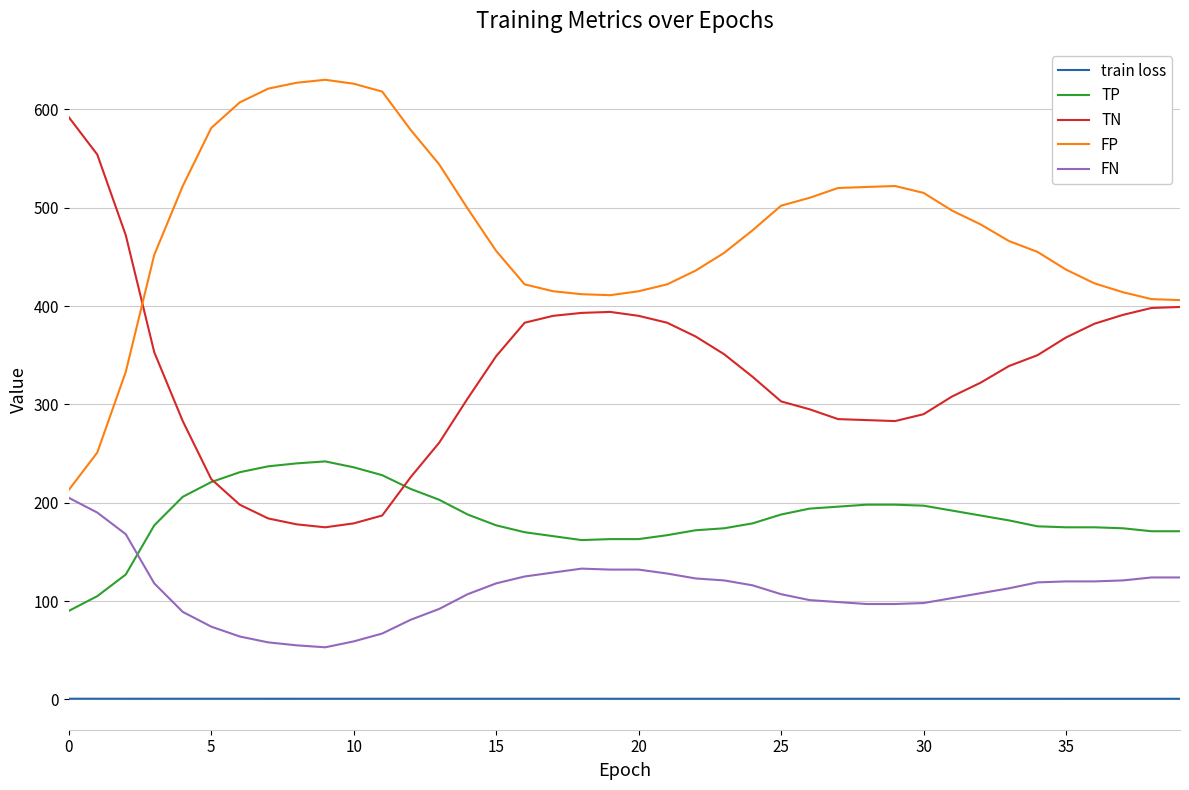

How many intersections are there between TN and TP?

2